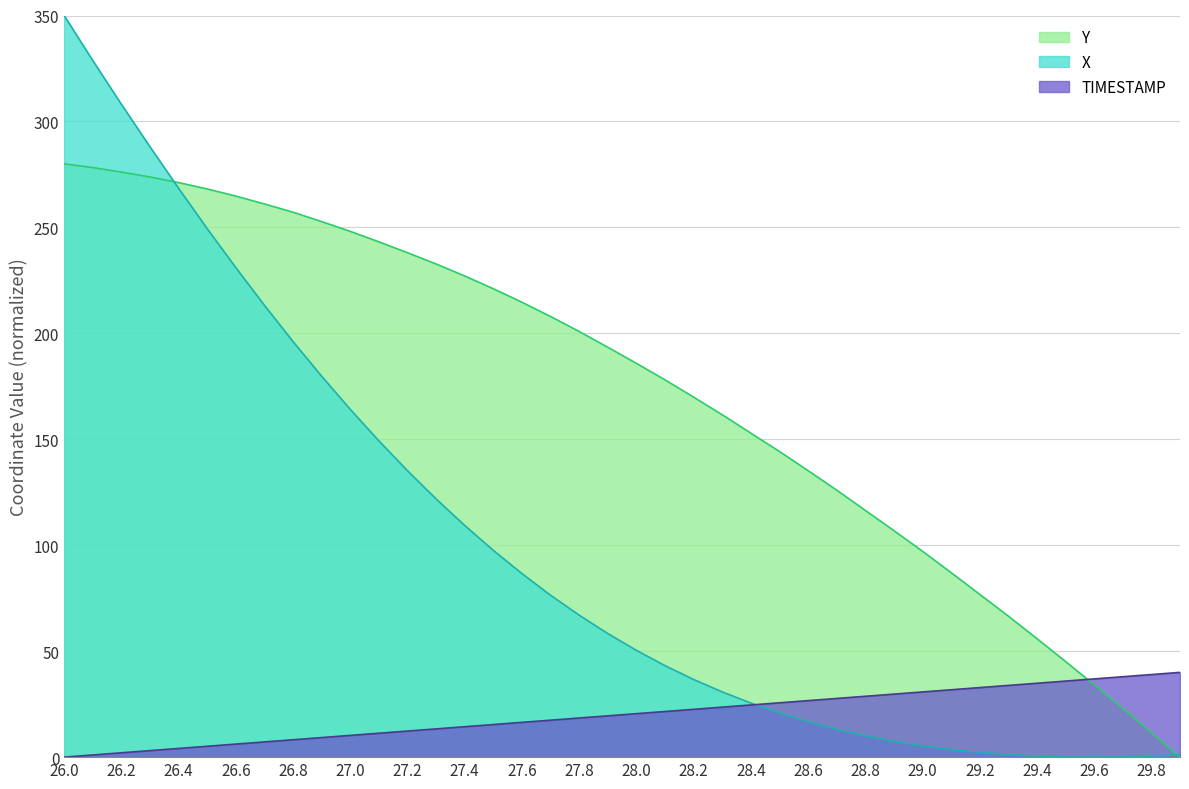

Where is the first local minimum for X?

29.6